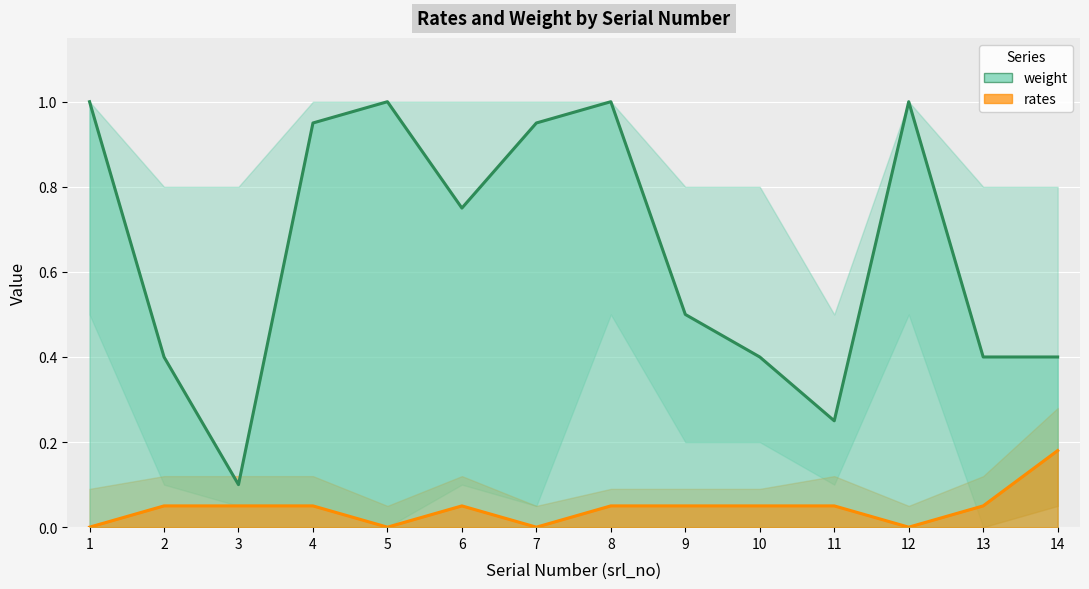

What is the difference between the second highest and second lowest values in the weight series?

0.8